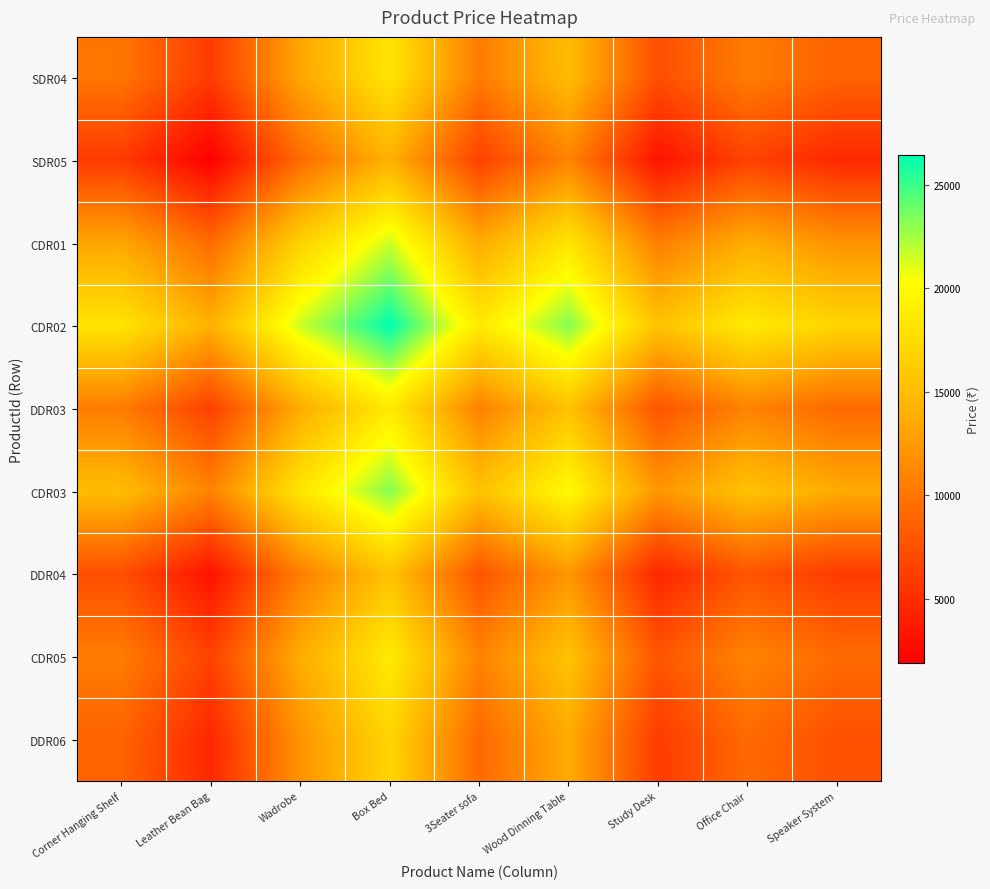

What is the spread (max minus min) of values at Box Bed?

12272.0